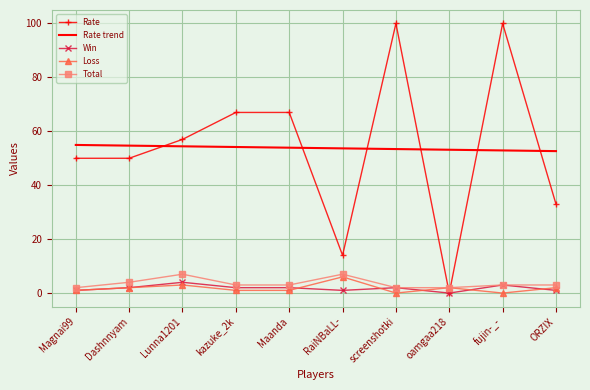

Which series ends up on top after the final intersection of Total and Rate?

Rate